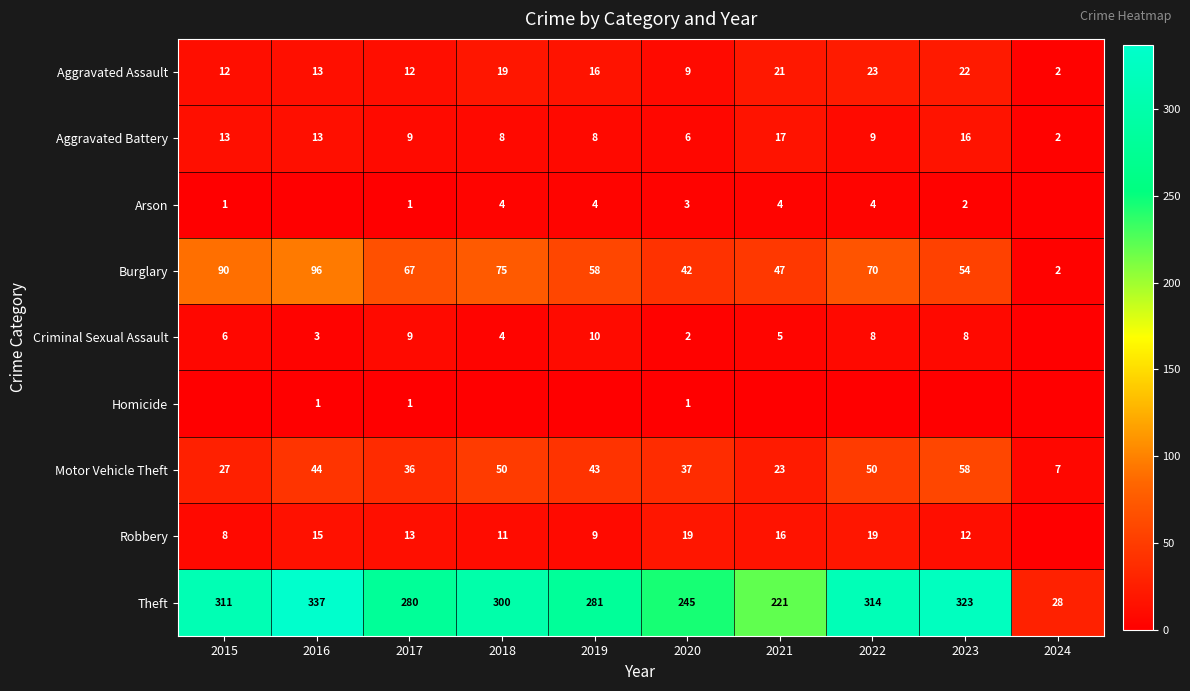

What is the difference between the second highest and second lowest values in the Aggravated Assault series?

13